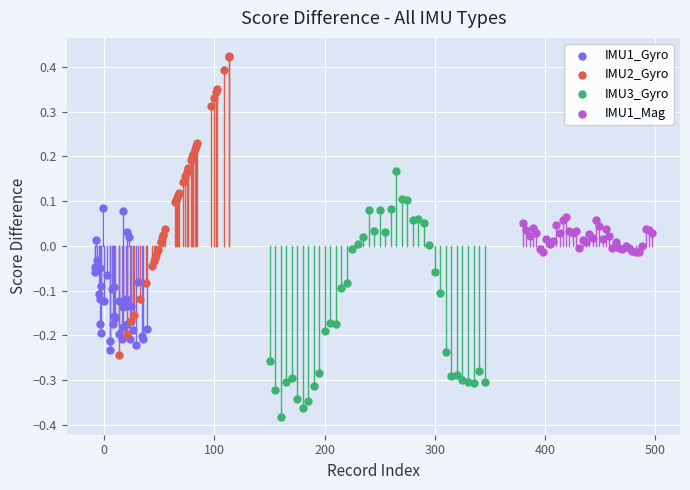

Which series contains the lowest Y value?

IMU3_Gyro